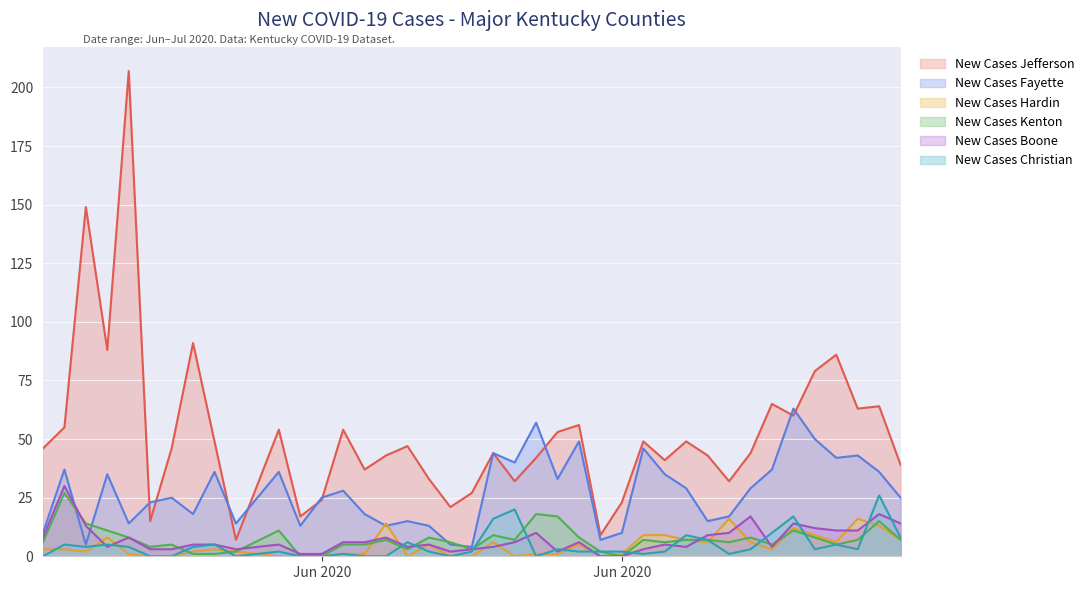

What is the sum of all New Cases Hardin values?

178